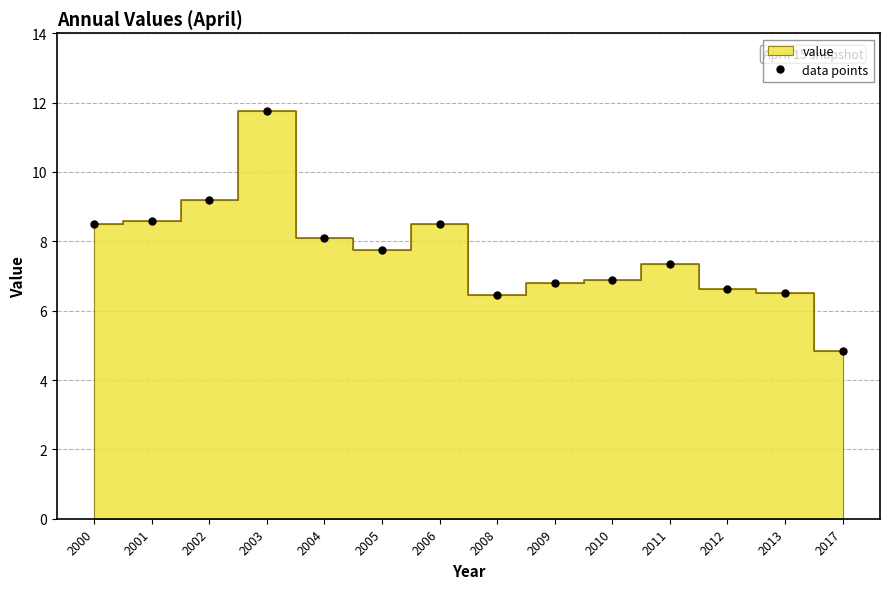

What is the smallest value displayed?

4.8